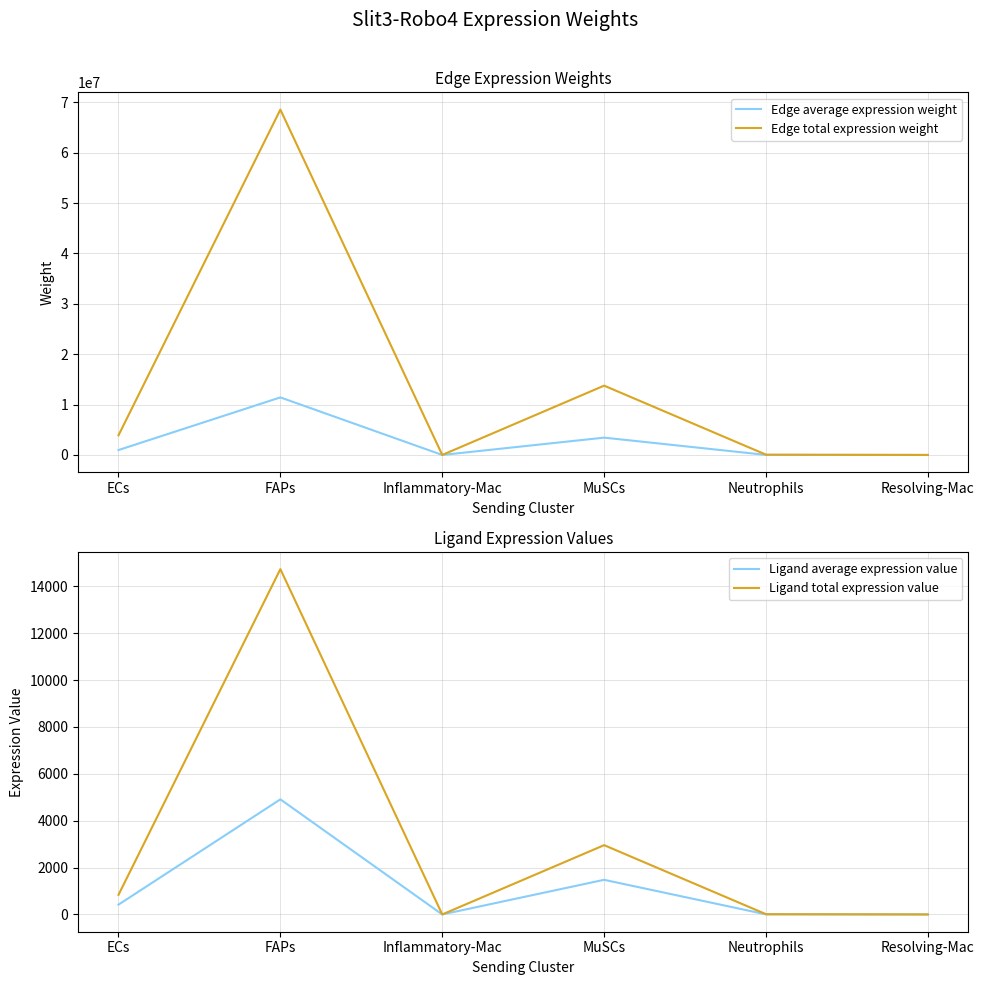

List the labels in order of Edge average expression weight value, largest first.

FAPs, MuSCs, ECs, Neutrophils, Inflammatory-Mac, Resolving-Mac